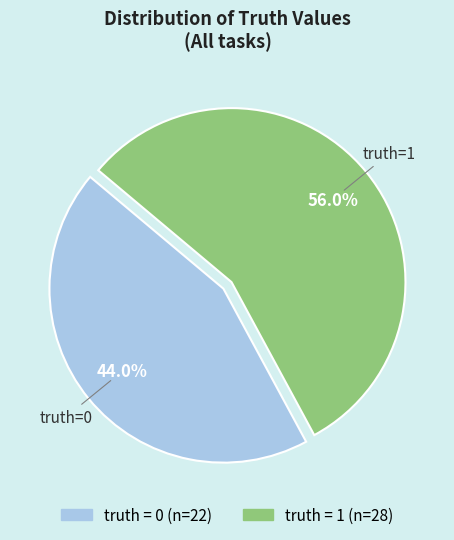

Is there any slice that represents more than half of the pie?

Yes